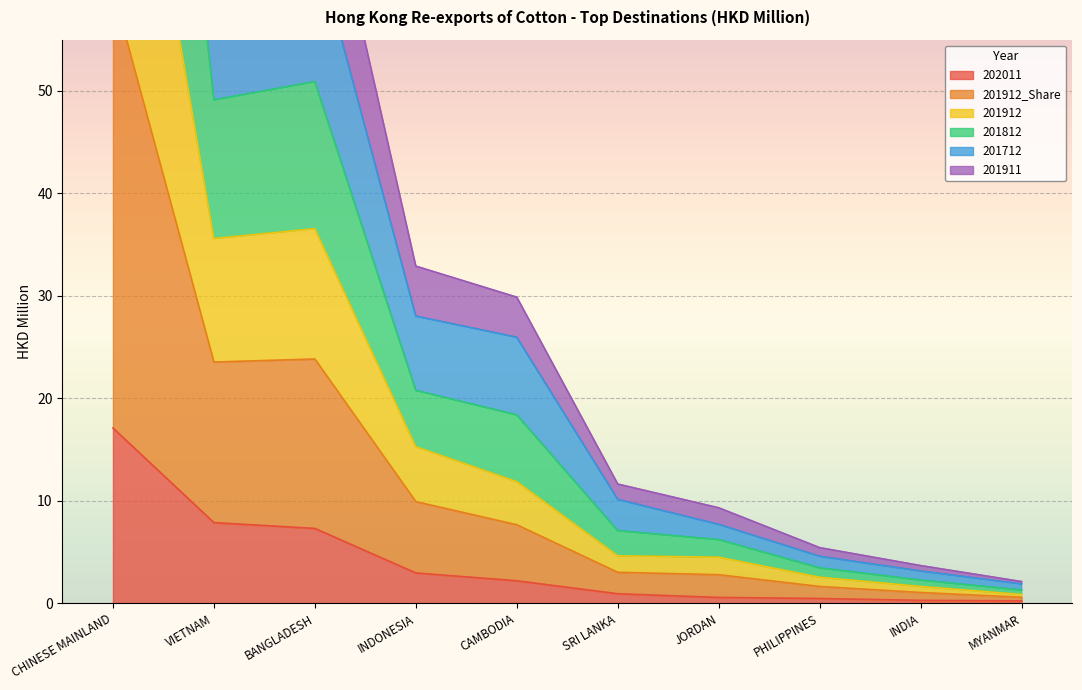

At which category does 201912 reach its first local valley?

VIETNAM